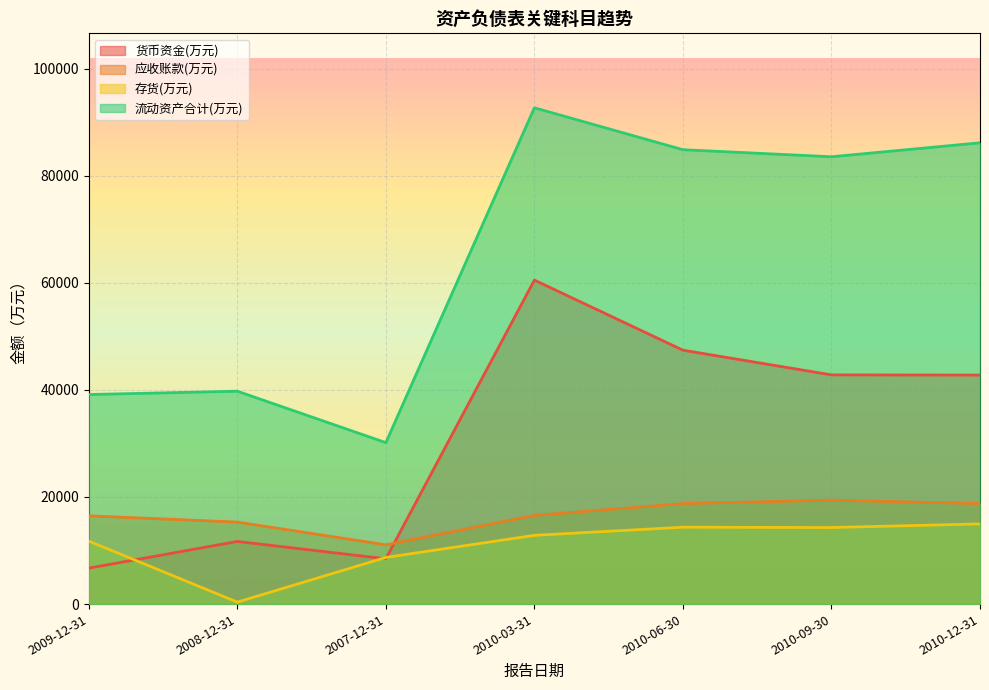

True or false: 应收账款(万元) and 存货(万元) cross at least once.

False